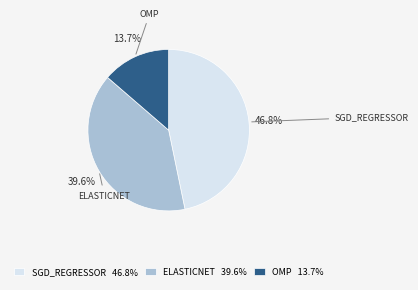

Which category has the biggest portion of the pie?

SGD_REGRESSOR 46.8%